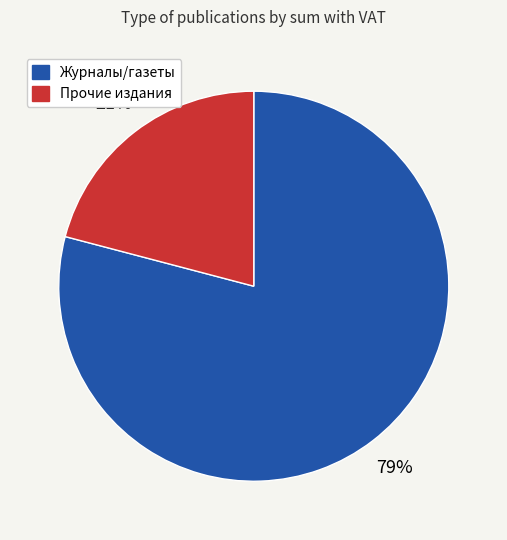

Is there any slice that represents more than half of the pie?

Yes